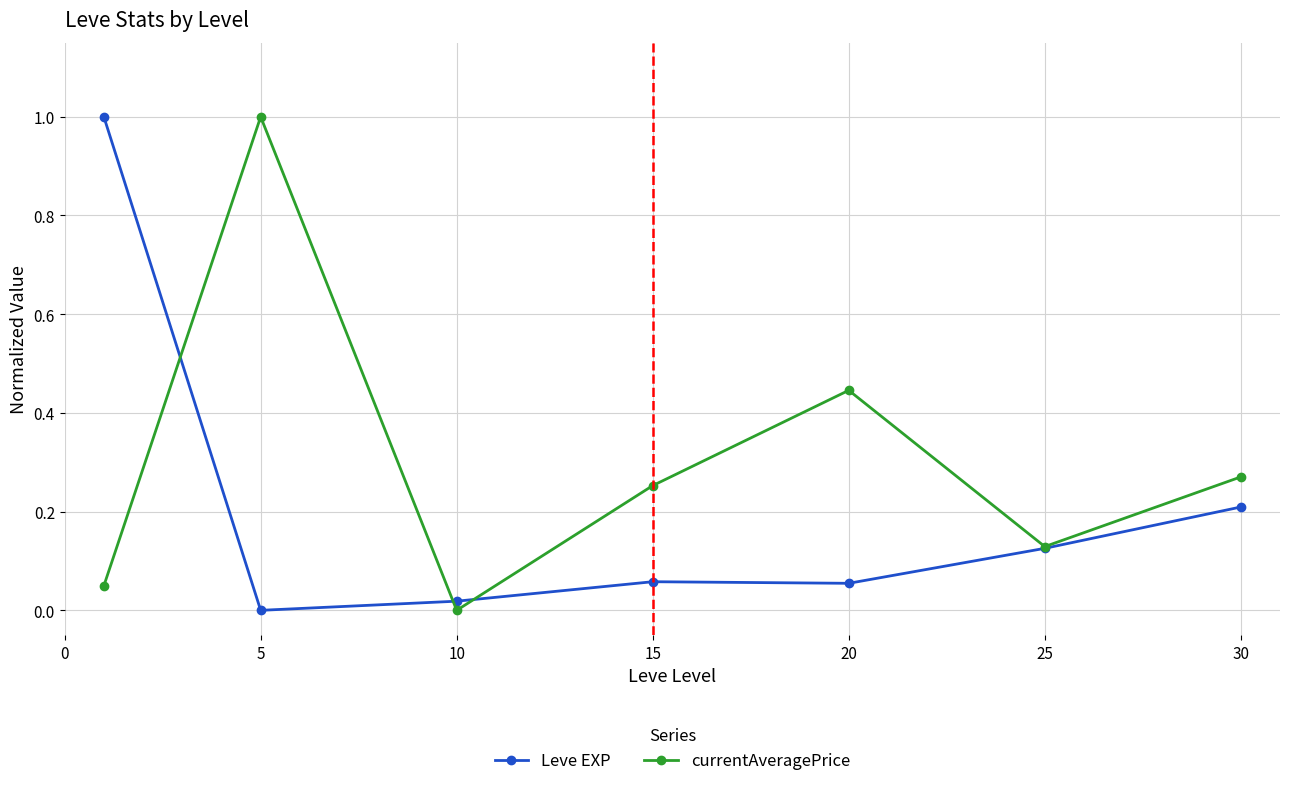

List the series in order of their overall mean, highest first.

currentAveragePrice, Leve EXP